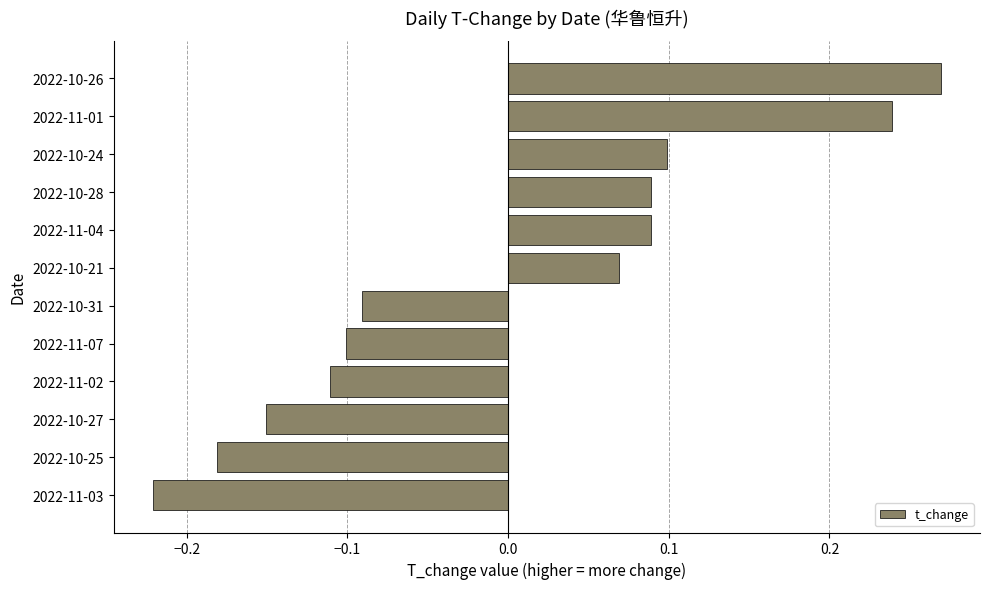

Which label corresponds to the largest value in the chart?

2022-10-26